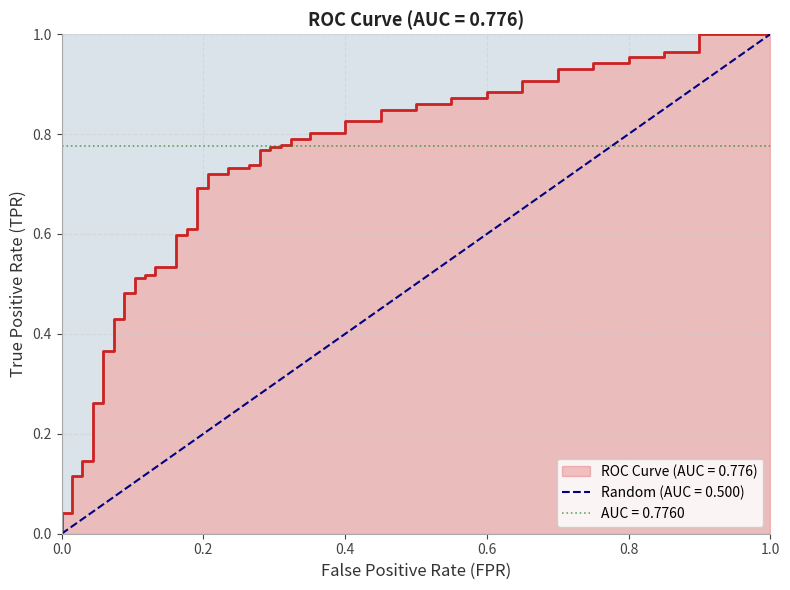

True or false: tpr has a value of 0.2 at 4.

False